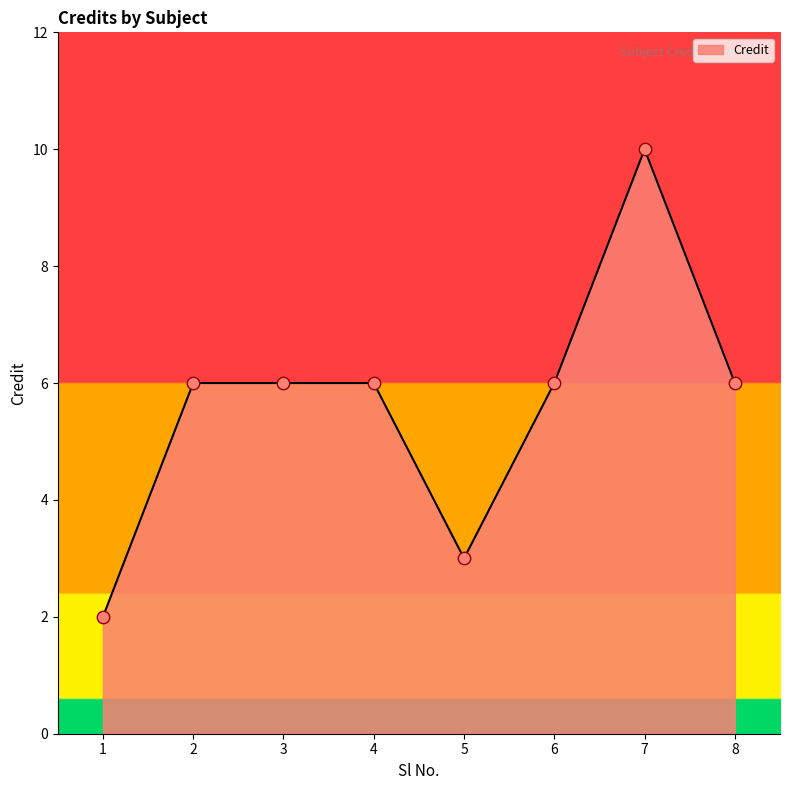

Approximately how many times larger is the value at 1 compared to 3?

0.3